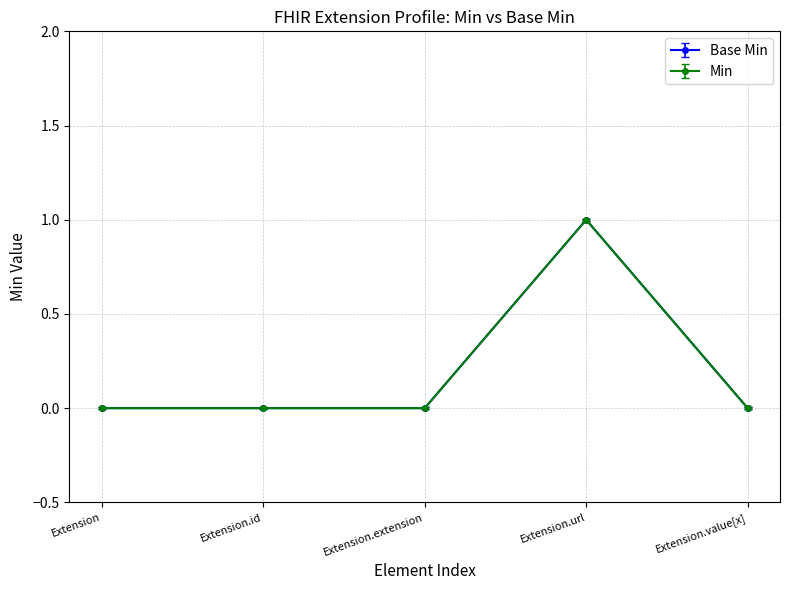

Is this an area chart (filled region under the line)?

No